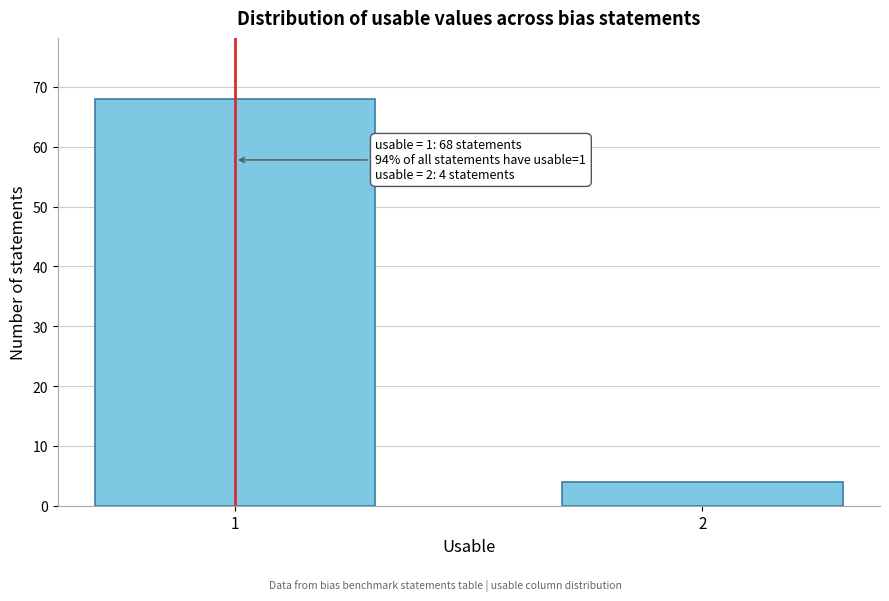

Reading left to right, extract all data points from this chart.

1=68	2=4